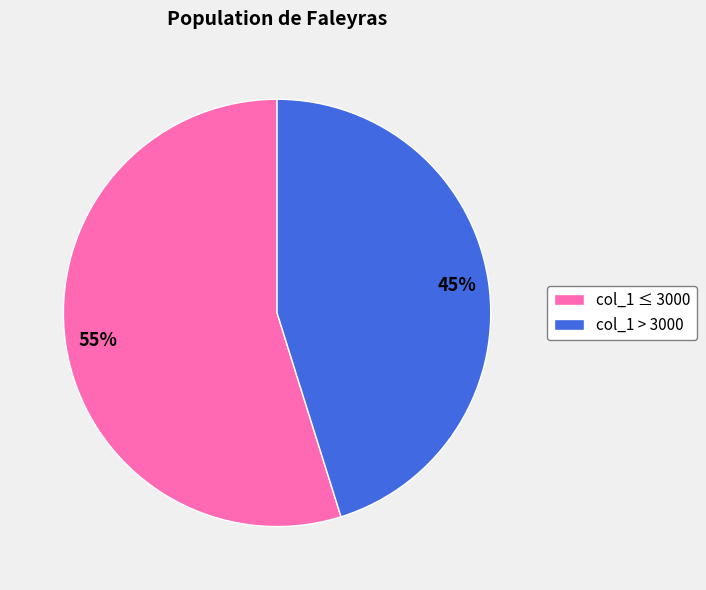

Which slice is the smallest?

col_1 > 3000